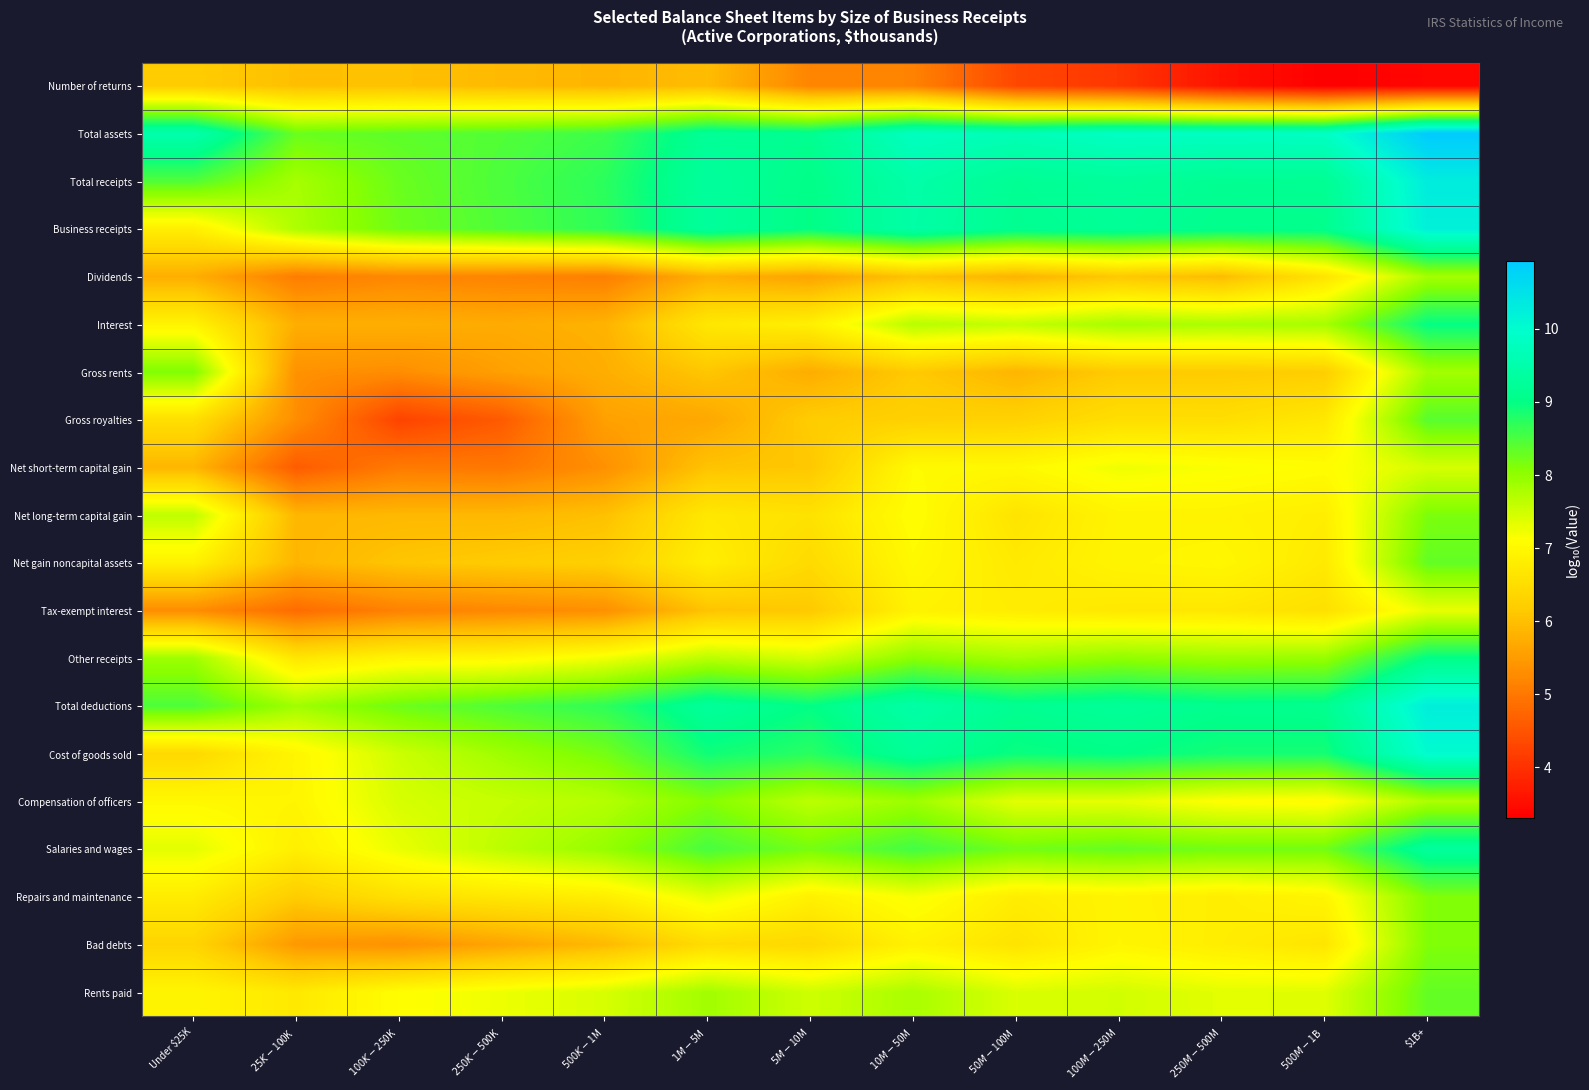

Which has a higher value, $500K-$1M or $250M-$500M?

$500K-$1M